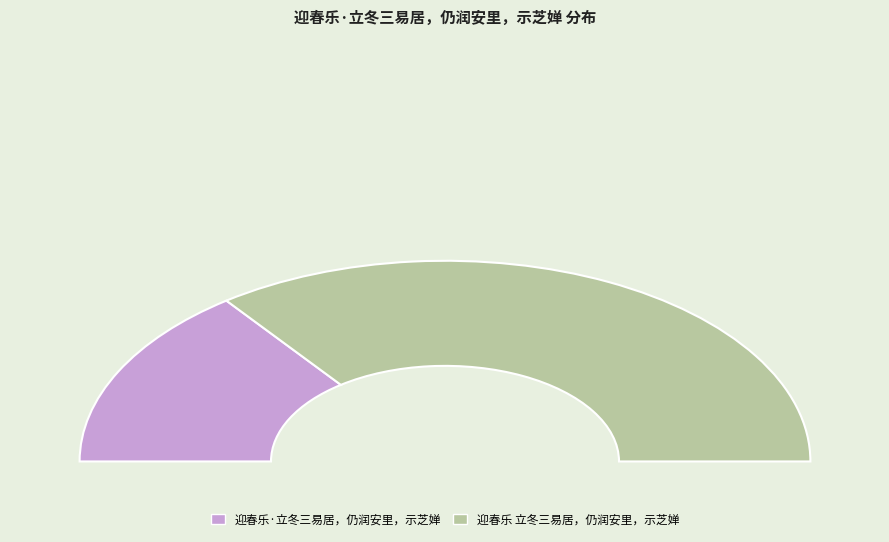

Count the number of slices in the pie.

2